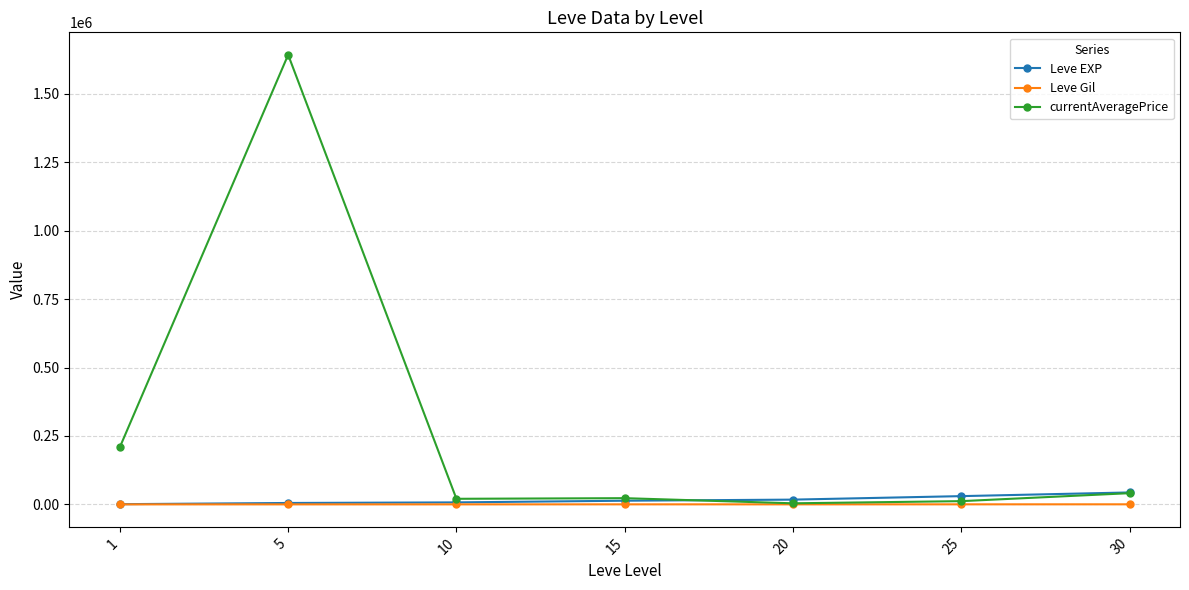

What is the difference between the Leve Gil values at 15 and 20?

35.5